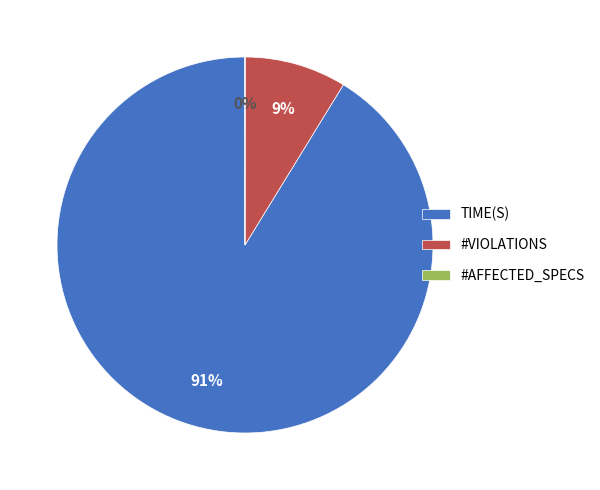

To the nearest percent, what is the average slice percentage?

33%